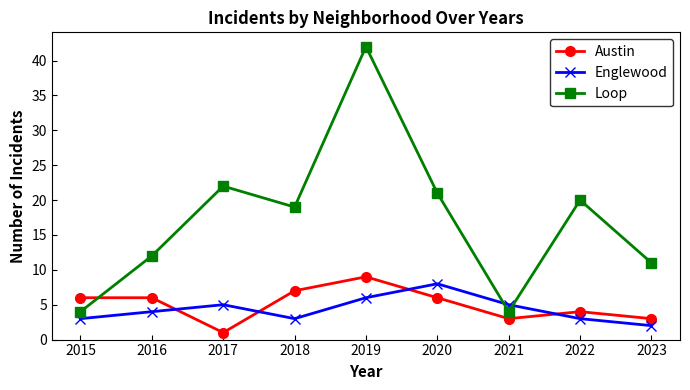

At which category does Austin reach its first local valley?

2017